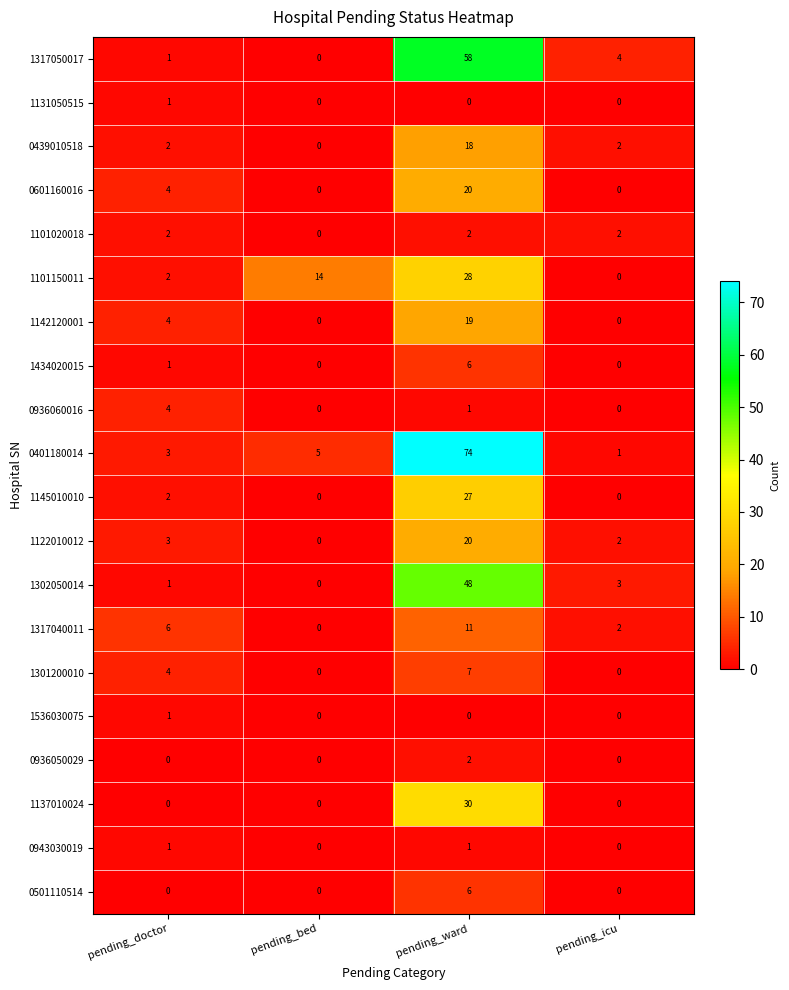

The 1317050017 series shows 27 at pending_ward. True or false?

False